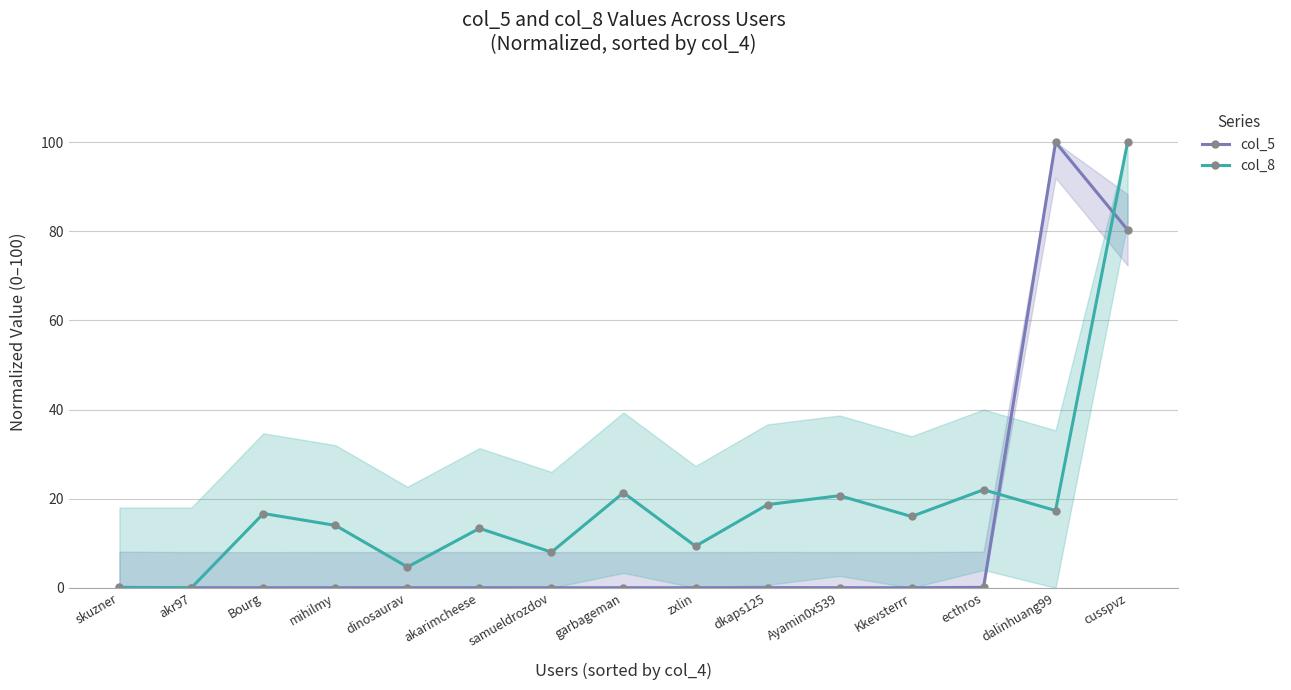

What value does the col_8 series have at cusspvz?

100.0